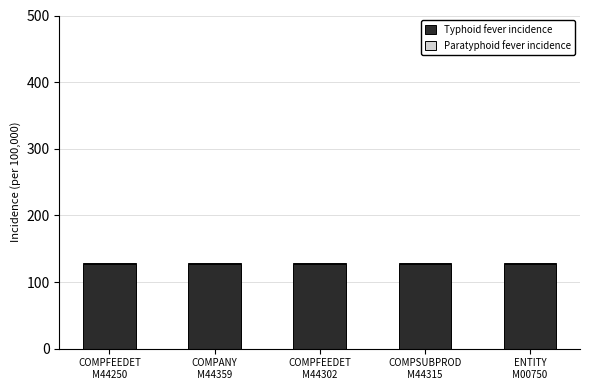

What is the highest value of the Typhoid fever incidence series?

127